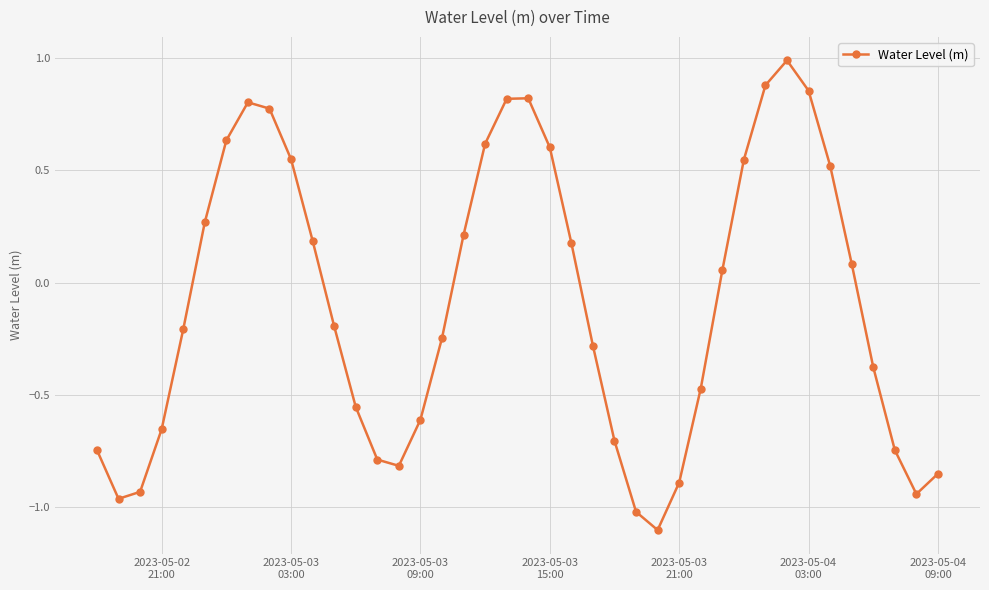

How many values are below zero?

21